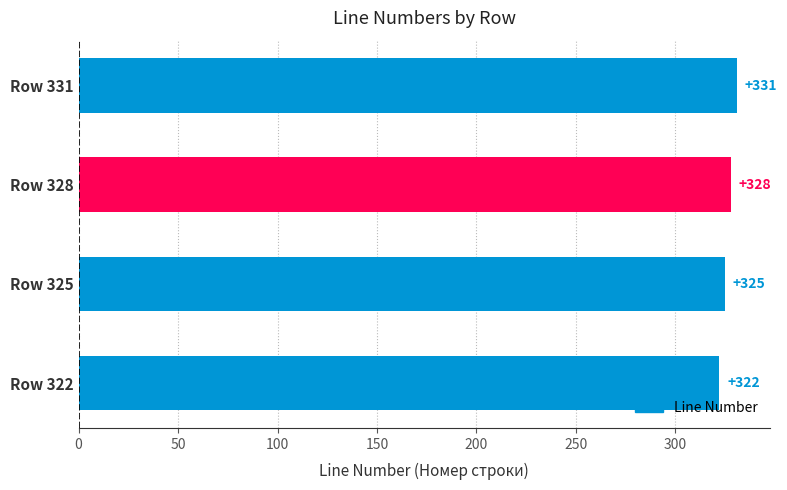

How many data points are less than 328?

2